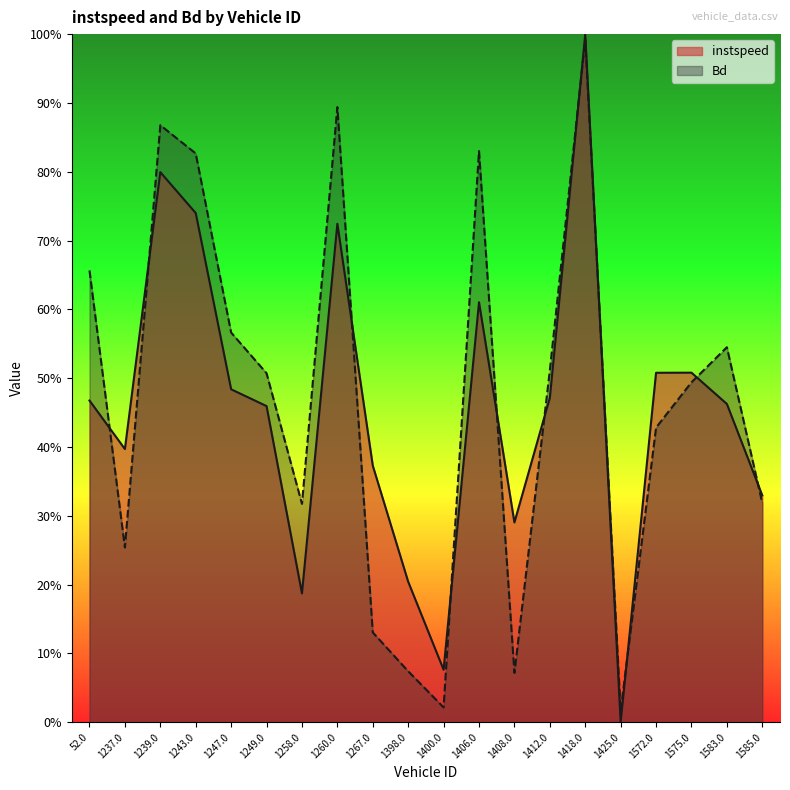

How many distinct data groups are displayed?

2